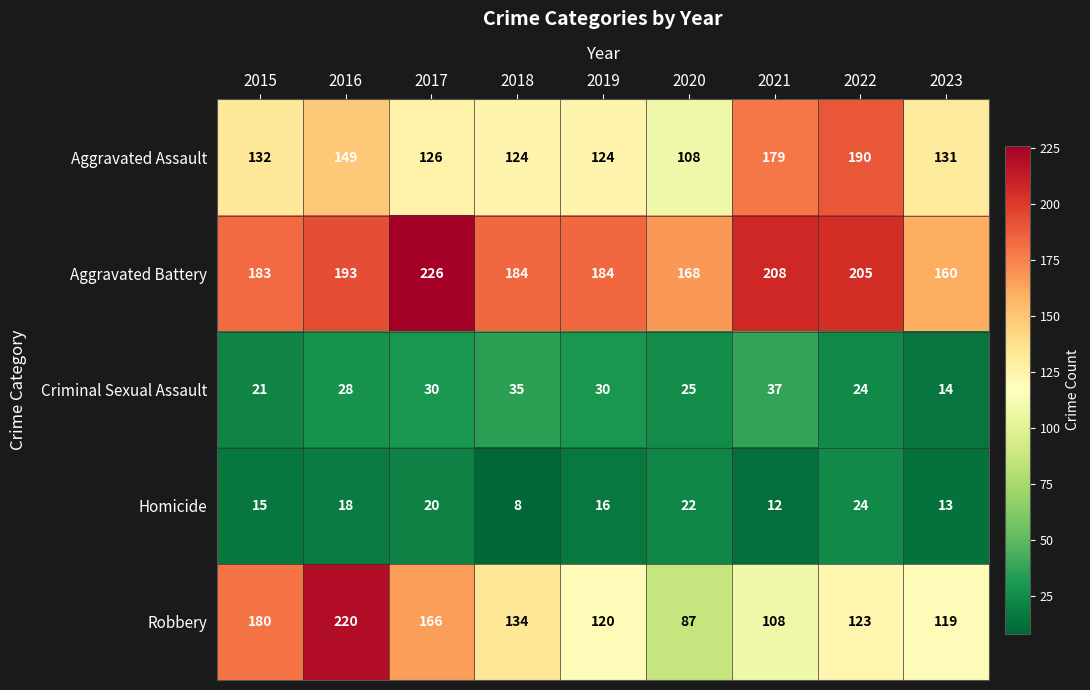

Count the number of data series in this chart.

5